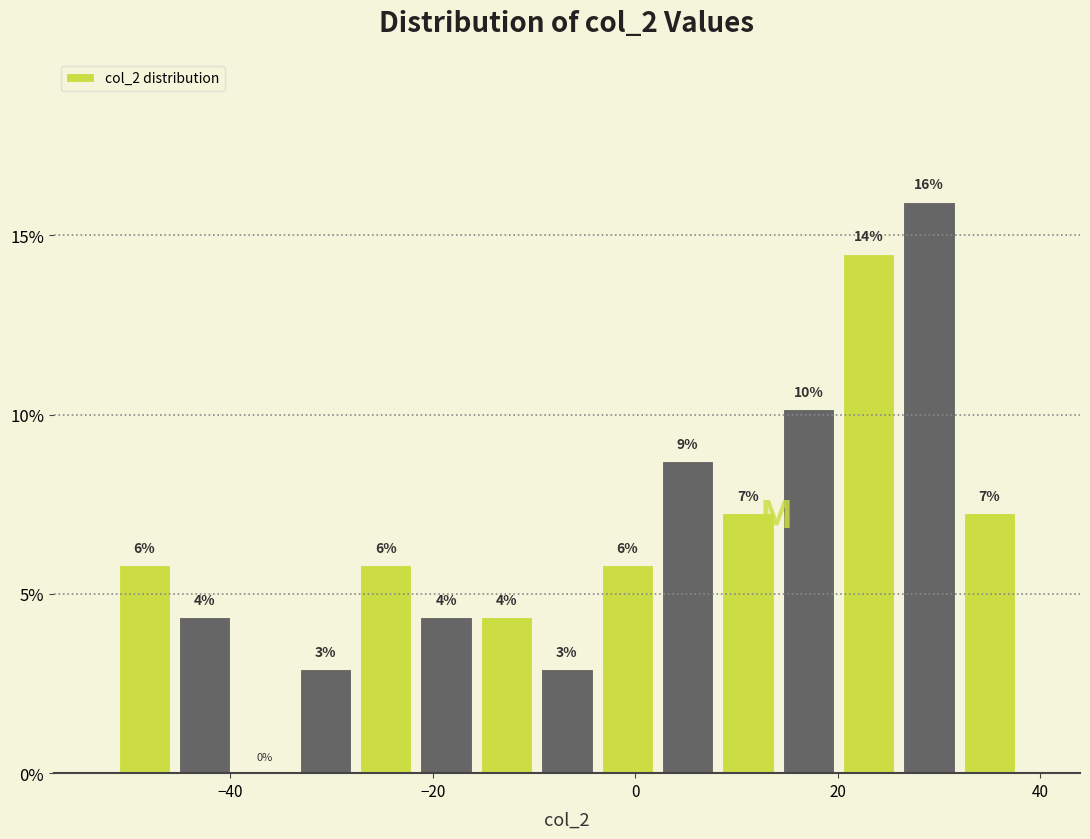

Around what value on the x-axis is the tallest bar? Give the approximate position of its centre, as read against the axis.

30